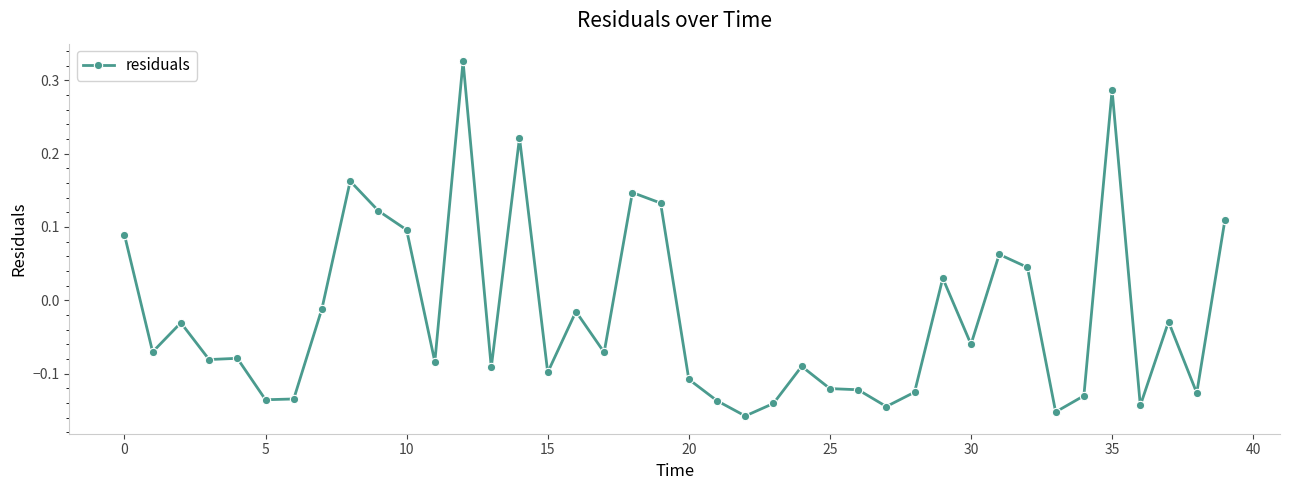

How many lines are shown in the chart?

1